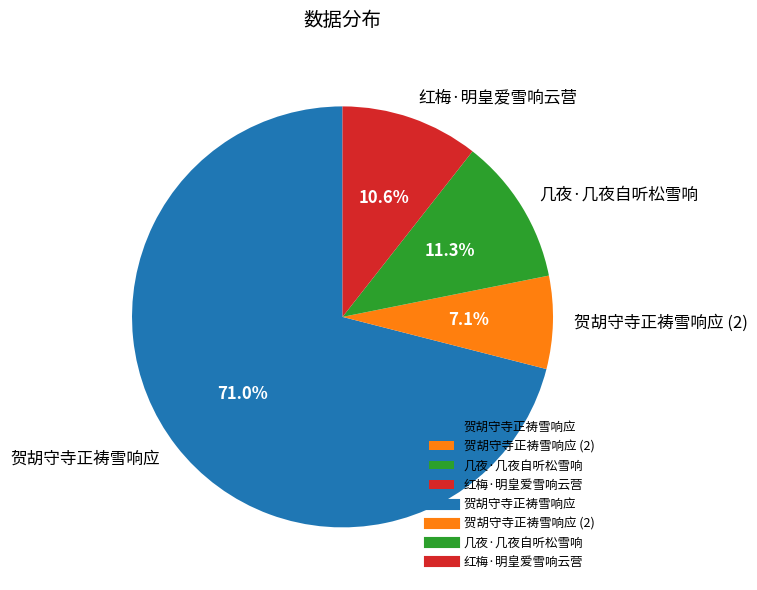

How many slices are in this pie chart?

4